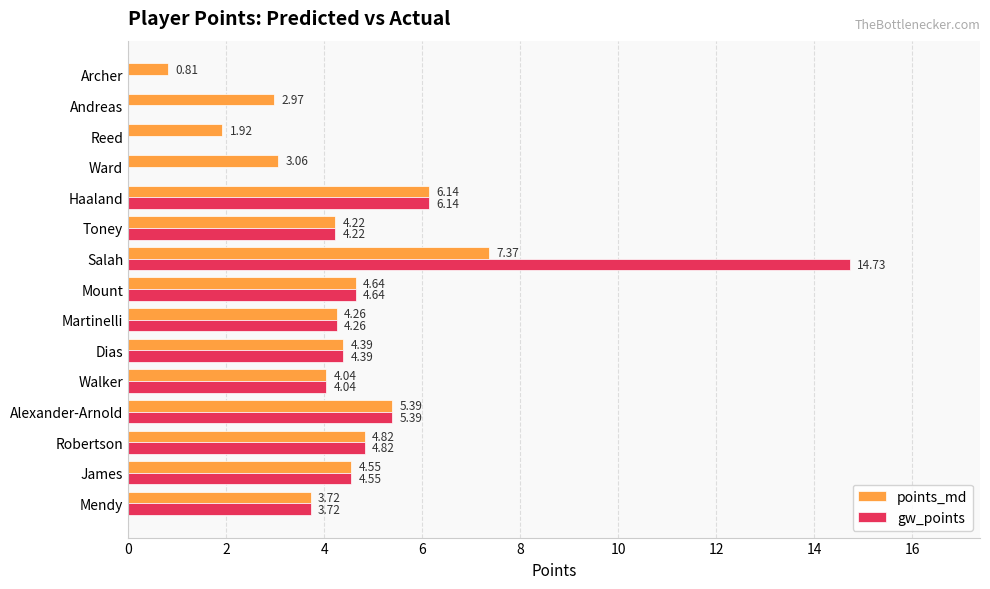

What is the sum of the gw_points values at Haaland and Walker?

10.2